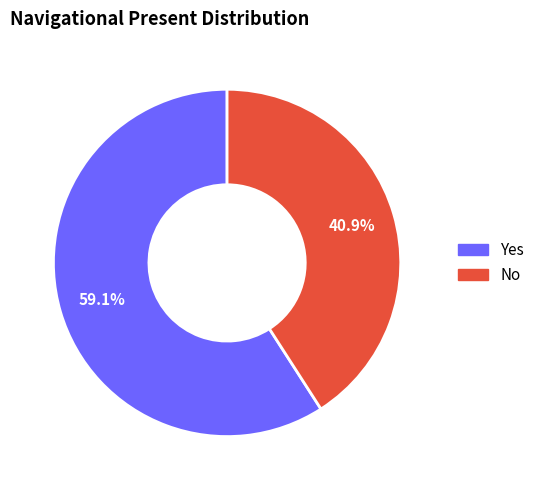

To the nearest percent, what is the average slice percentage?

50%